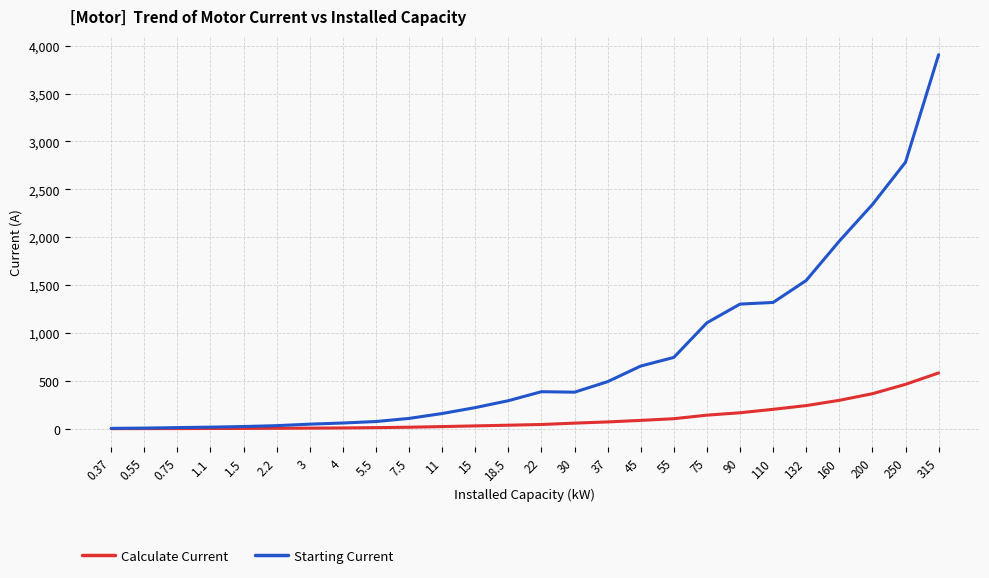

Where is Starting Current nearest to the value 1955?

160